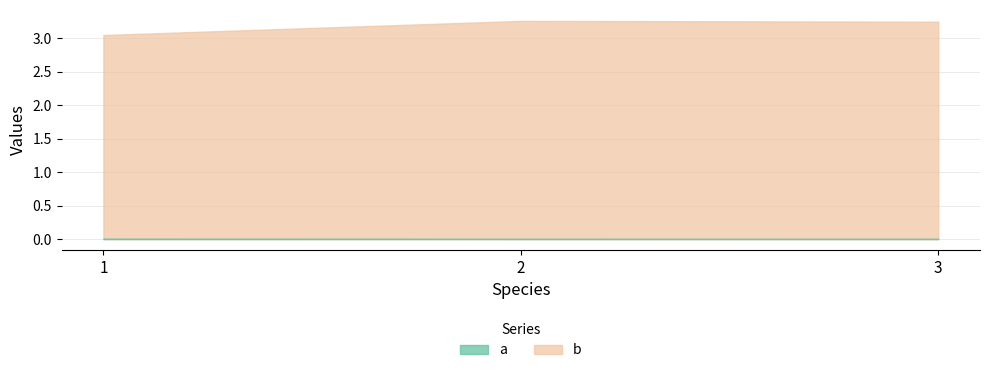

Where is b nearest to the value 3?

1